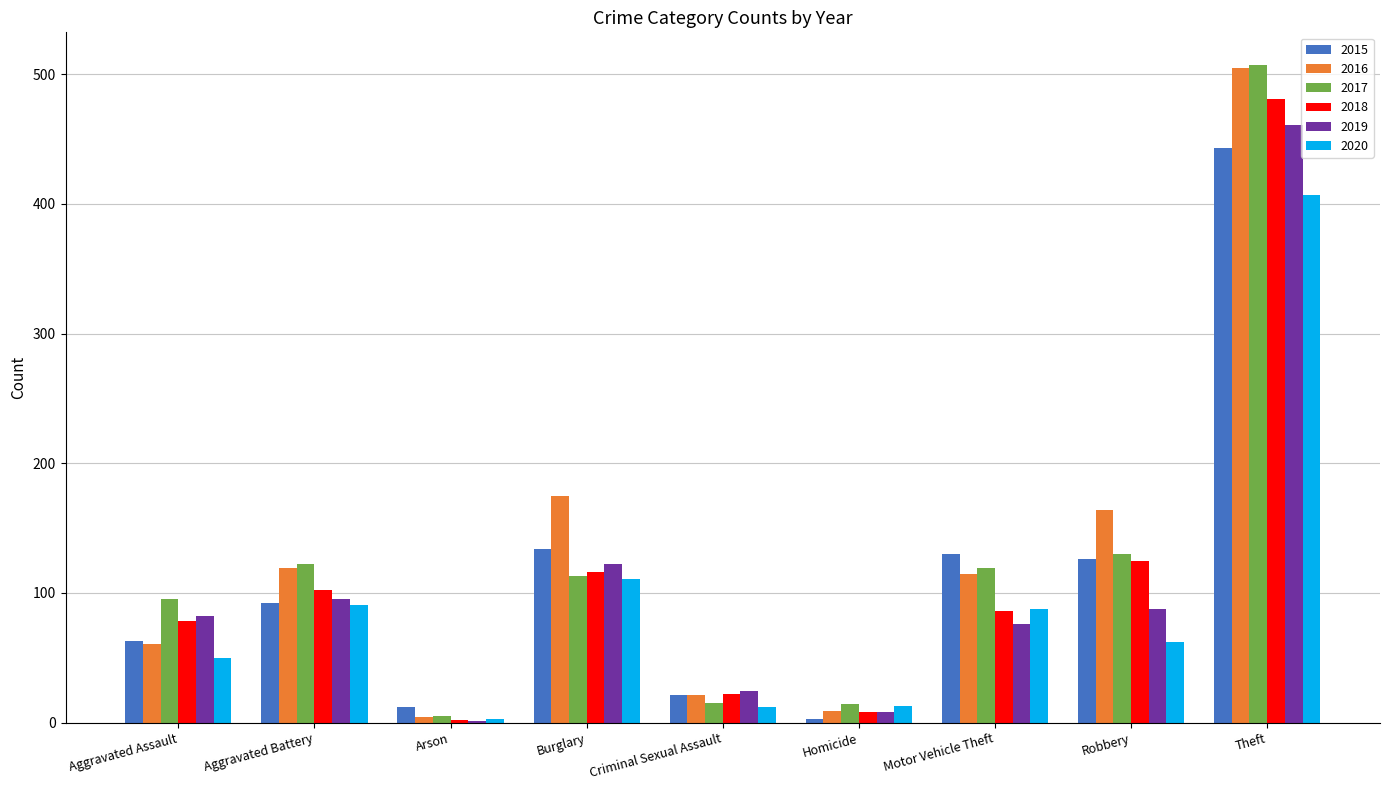

What is the sum of all 2015 values?

1024